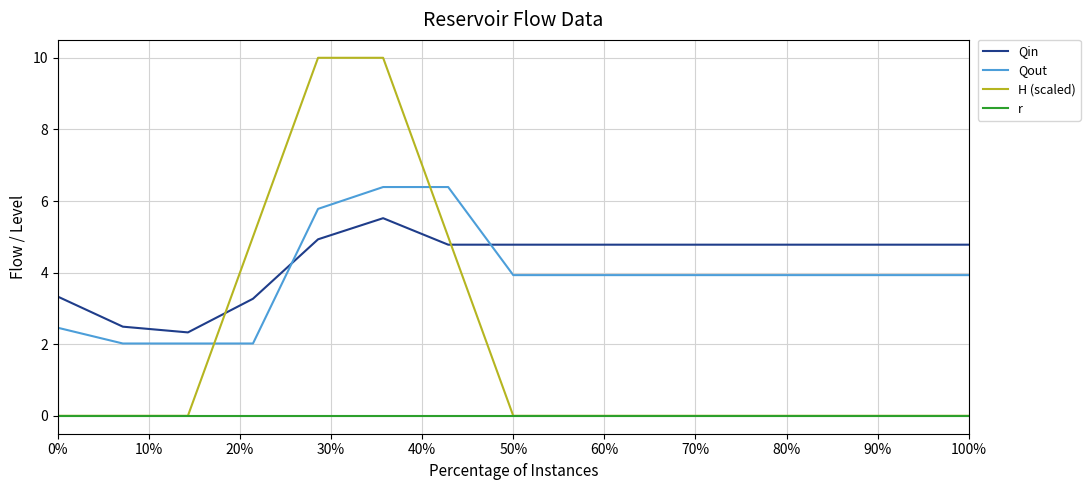

What is the highest value of the H (scaled) series?

10.0